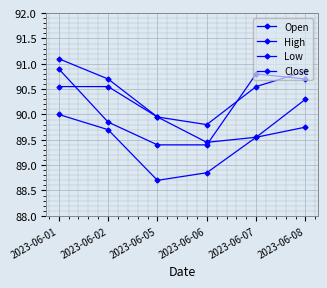

Reading left to right, transcribe all the data shown in this chart.

Open: 90.5	90.5	90.0	89.5	89.5	90.3
High: 91.1	90.7	90.0	89.8	90.5	90.8
Low: 90.0	89.7	88.7	88.8	89.5	89.8
Close: 90.9	89.8	89.4	89.4	90.8	90.7